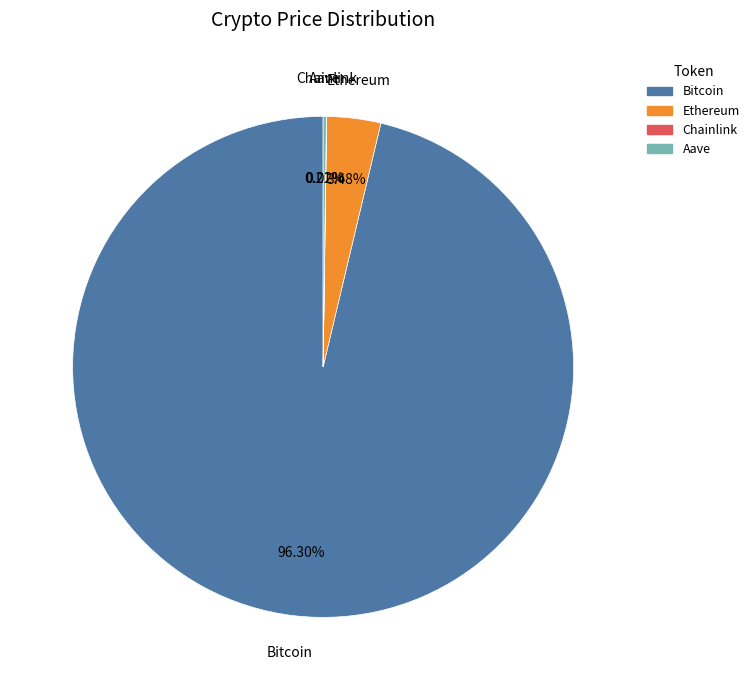

Which slice represents more than half of the pie?

Bitcoin